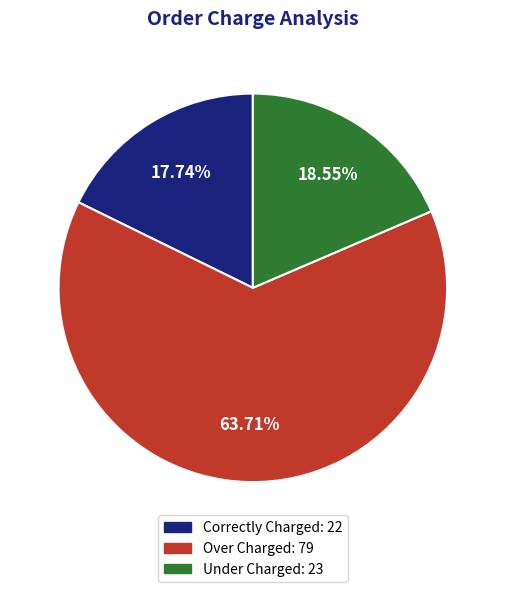

What percentage is NOT represented by Under Charged?

81.5%